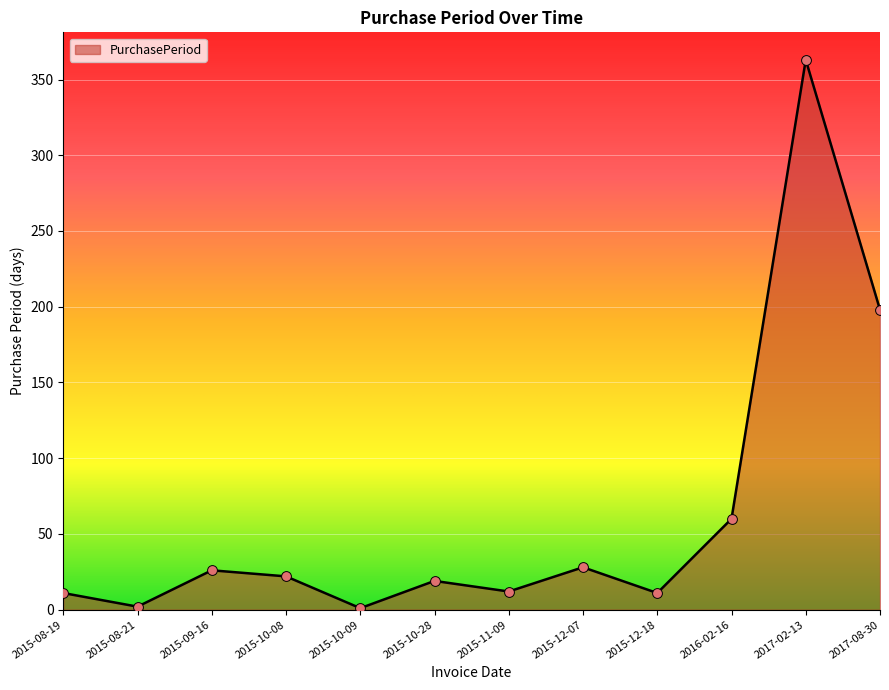

Which has a higher value, 2015-08-19 or 2017-08-30?

2017-08-30